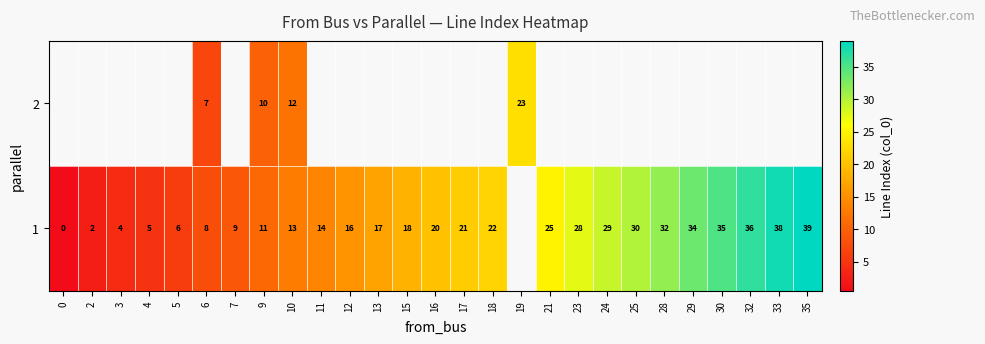

The value of 1 at 4 is 5.0. True or false?

True